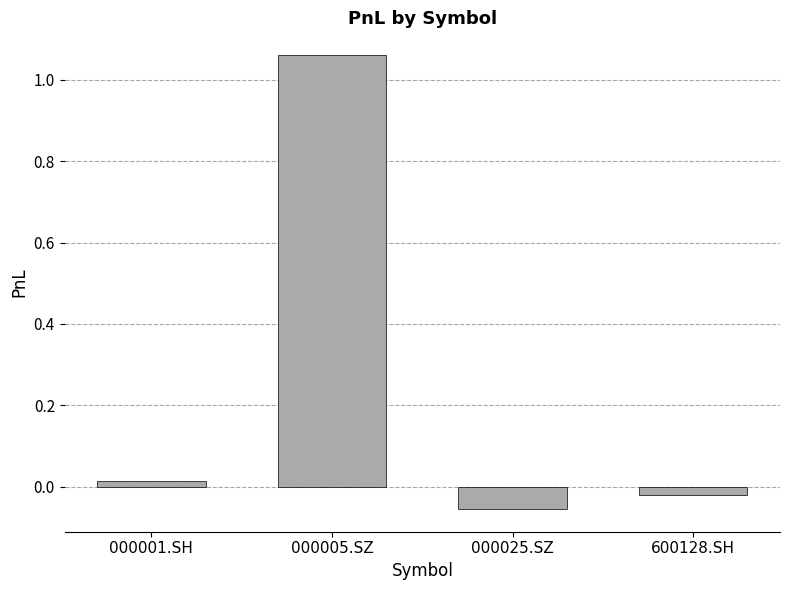

What is the change in value from 000005.SZ to 600128.SH?

-1.1